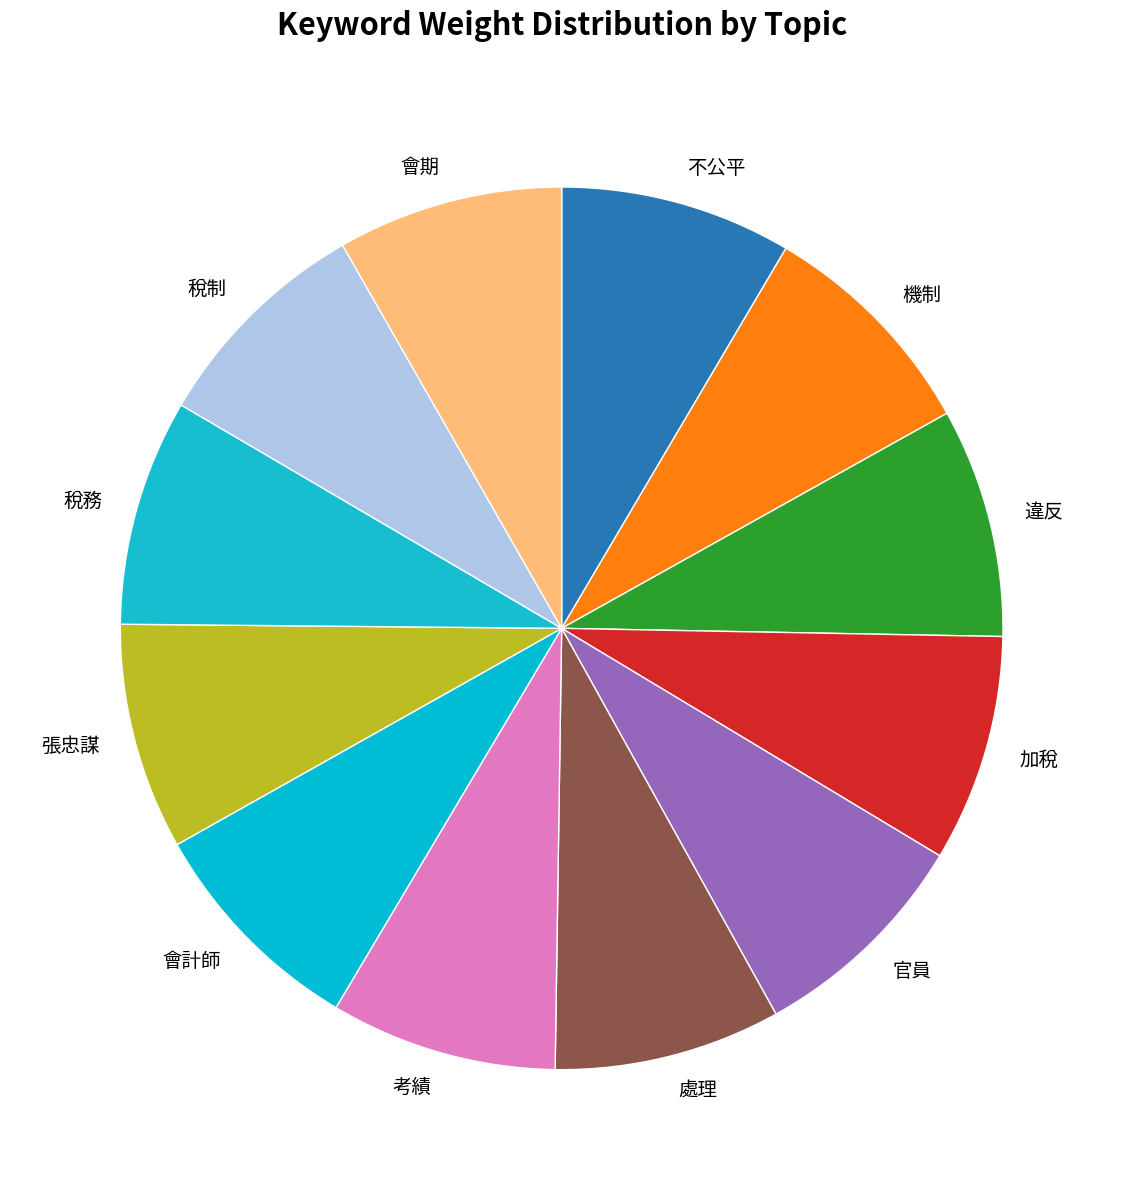

Do 張忠謀 and 處理 together represent more than half of the pie?

No